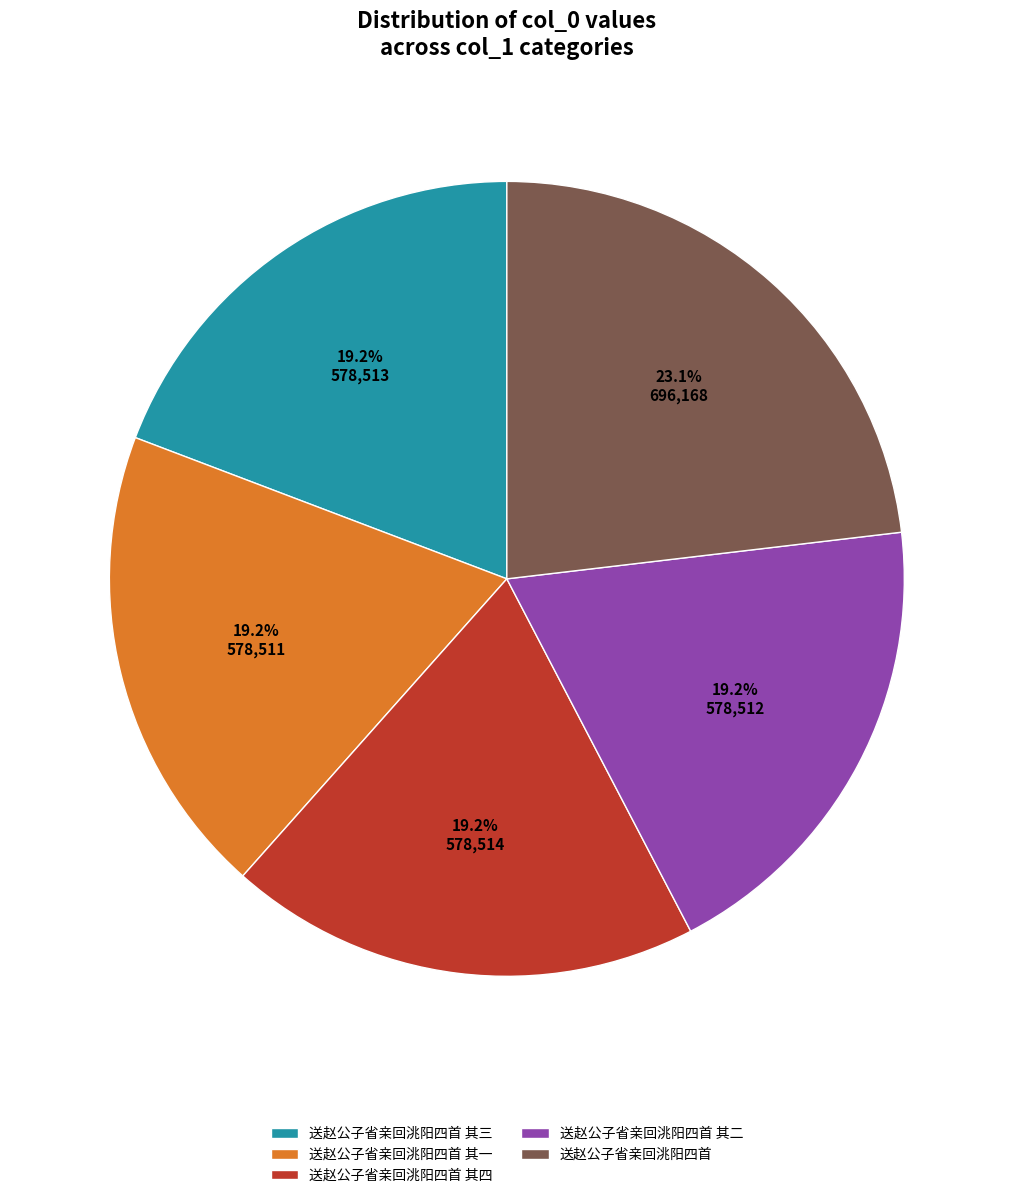

Count the number of slices in the pie.

5